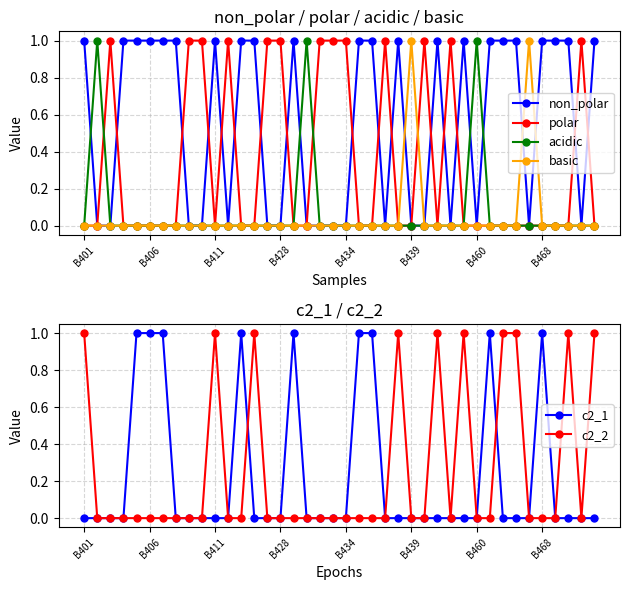

True or false: polar has more than 1 interior local peaks.

True